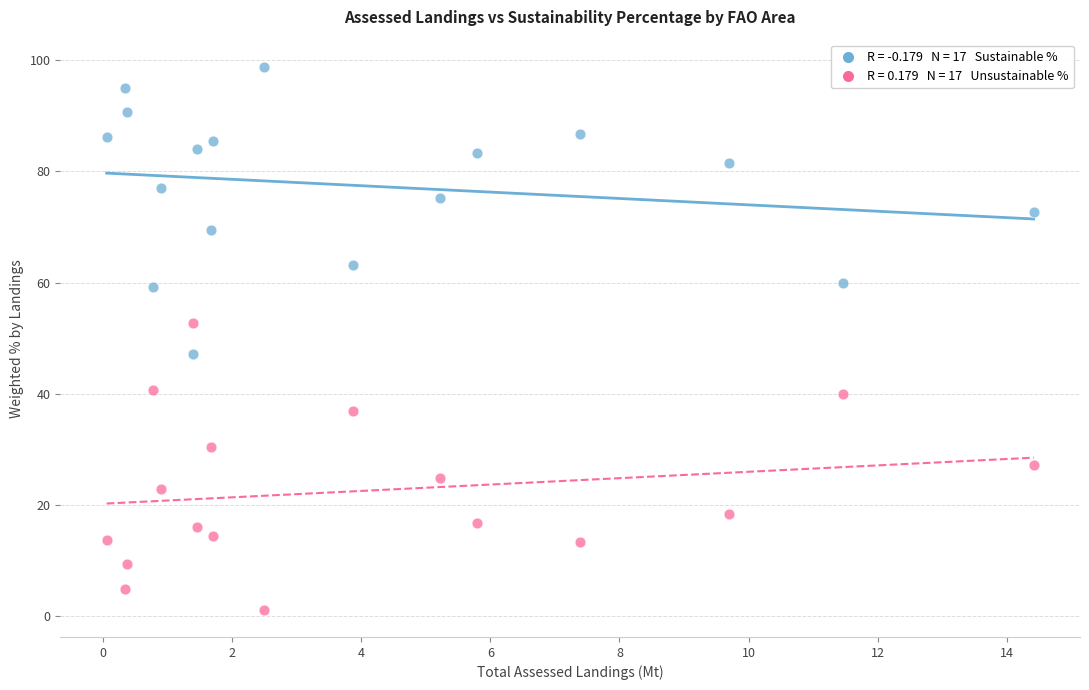

Across all data points, what is the range of Y values (max minus min)?

97.6